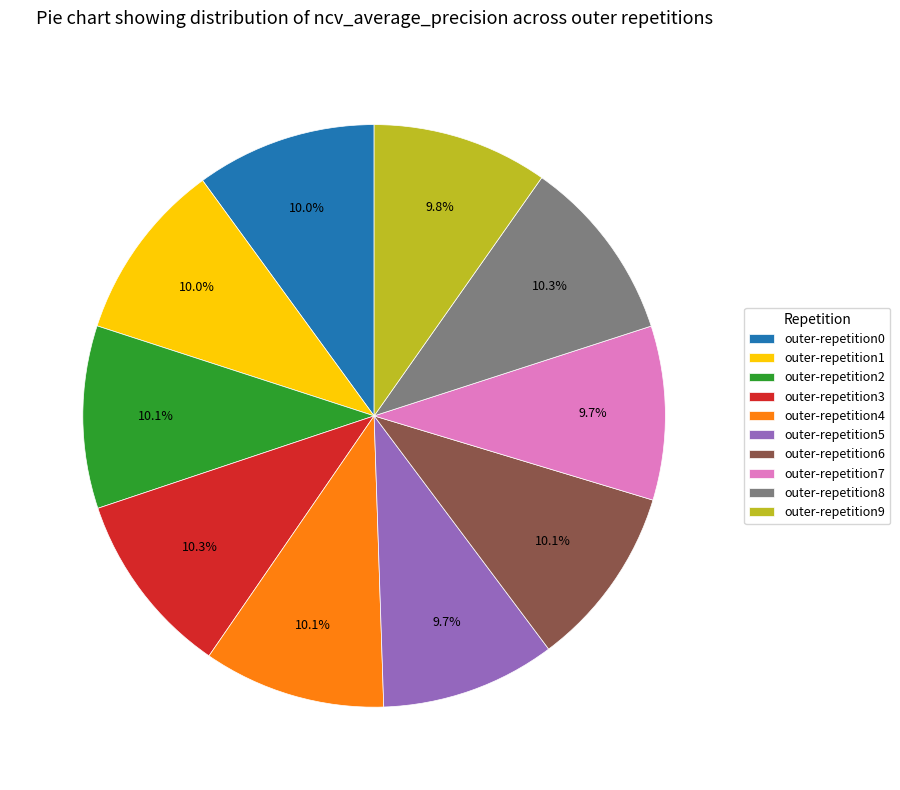

What percentage is the outer-repetition5 slice, to the nearest percent?

10%